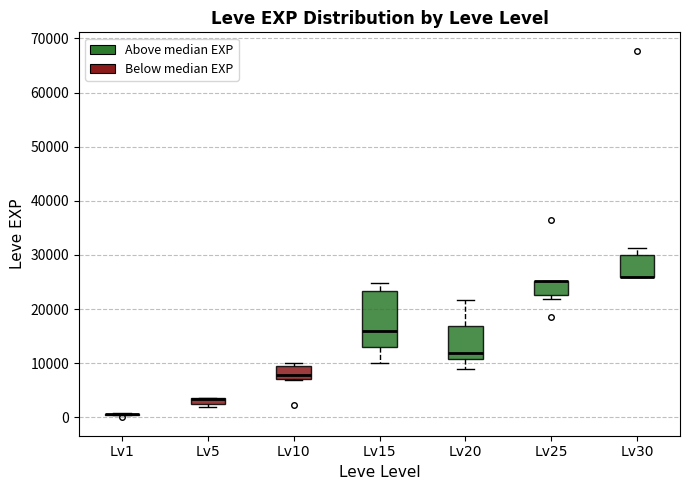

Which box is the tallest, from its lower edge to its upper edge?

Lv15